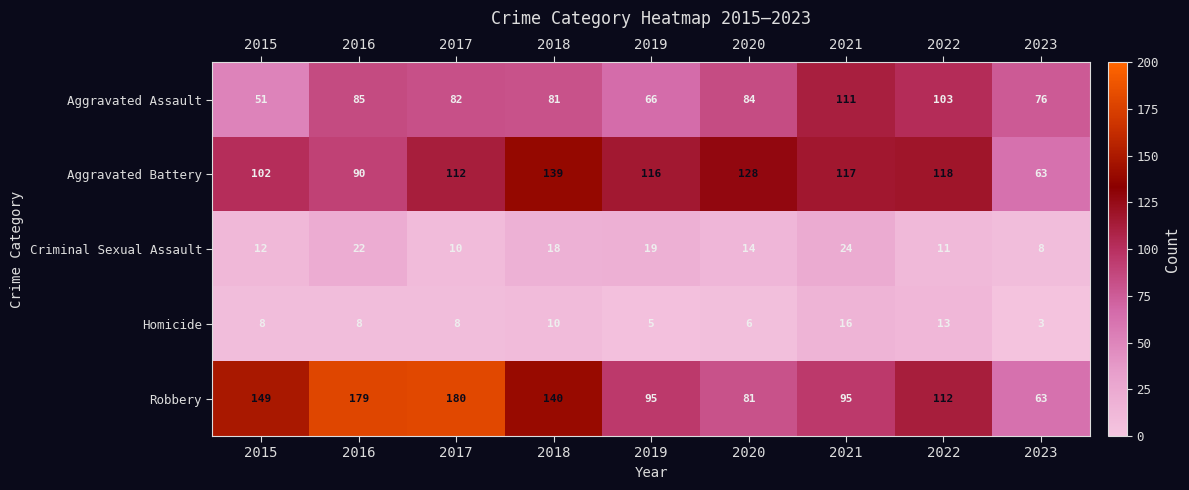

Which label corresponds to the smallest value in the chart?

2023